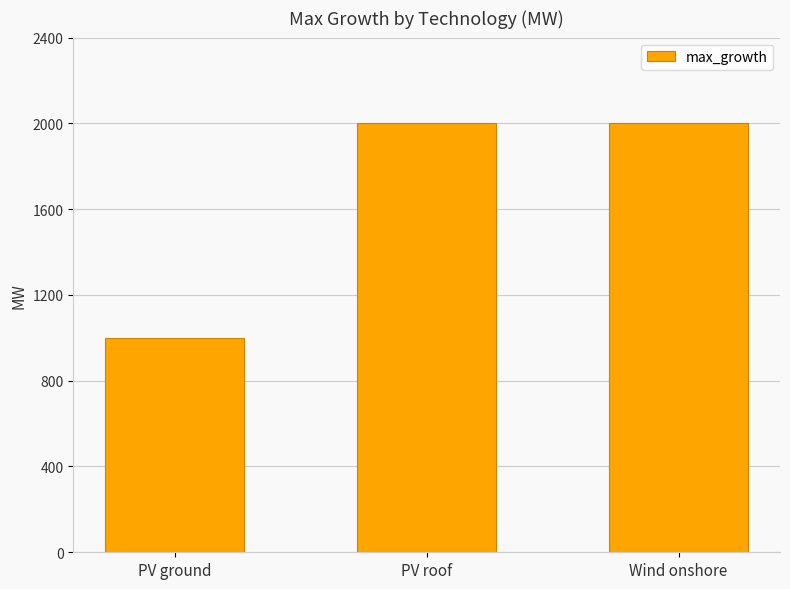

What is the label of the 1st bar from the right?

Wind onshore